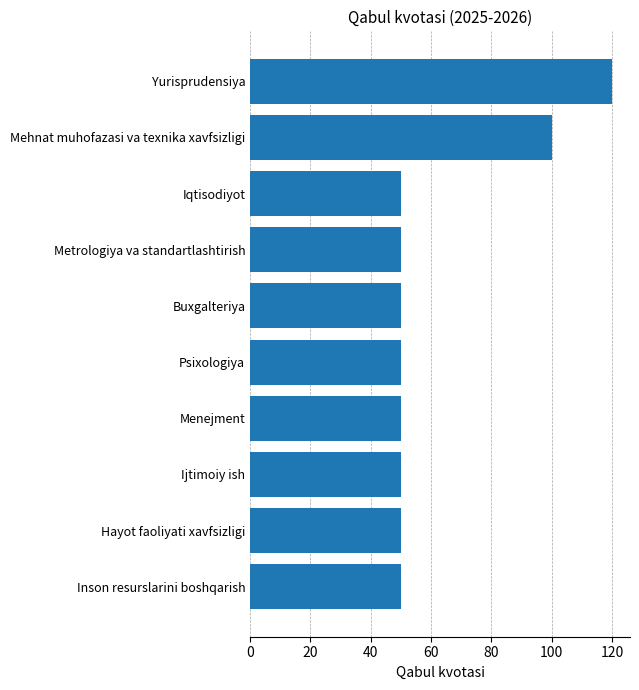

How many bars are there in total?

10